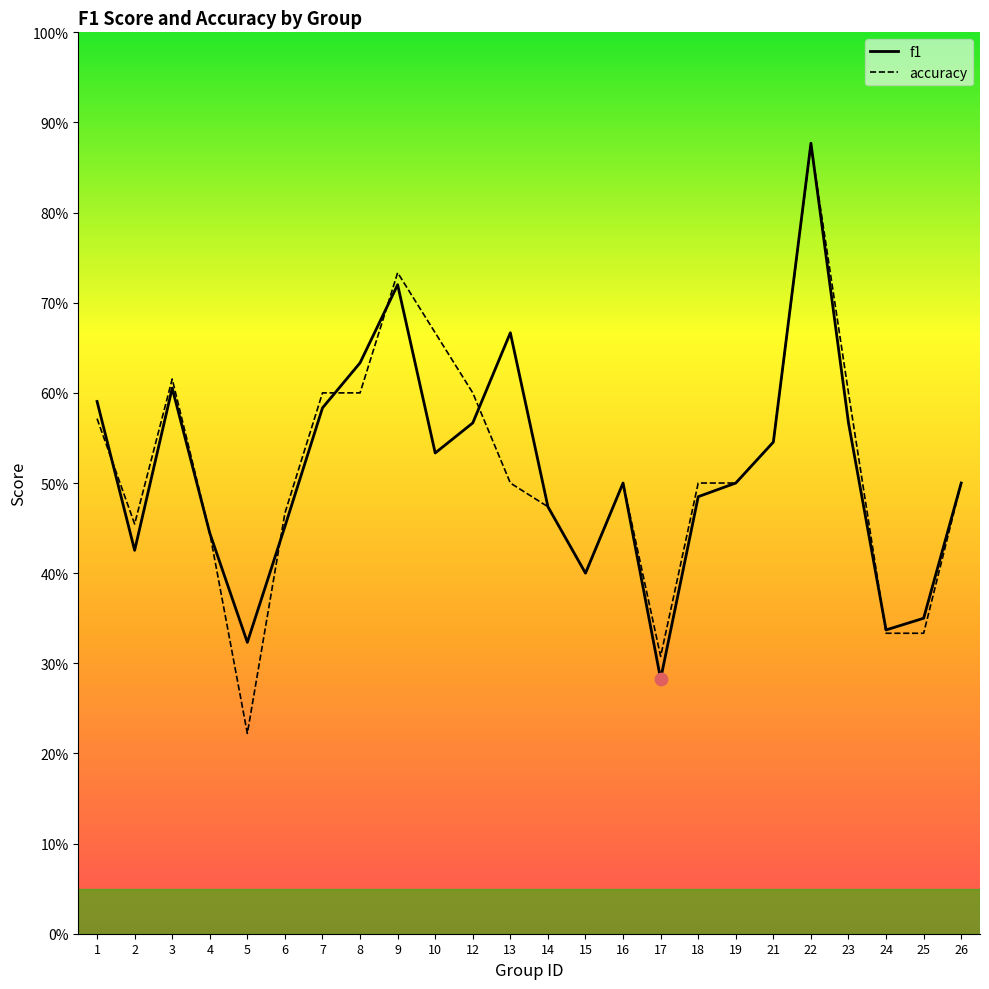

Which series reaches the maximum Y coordinate?

f1